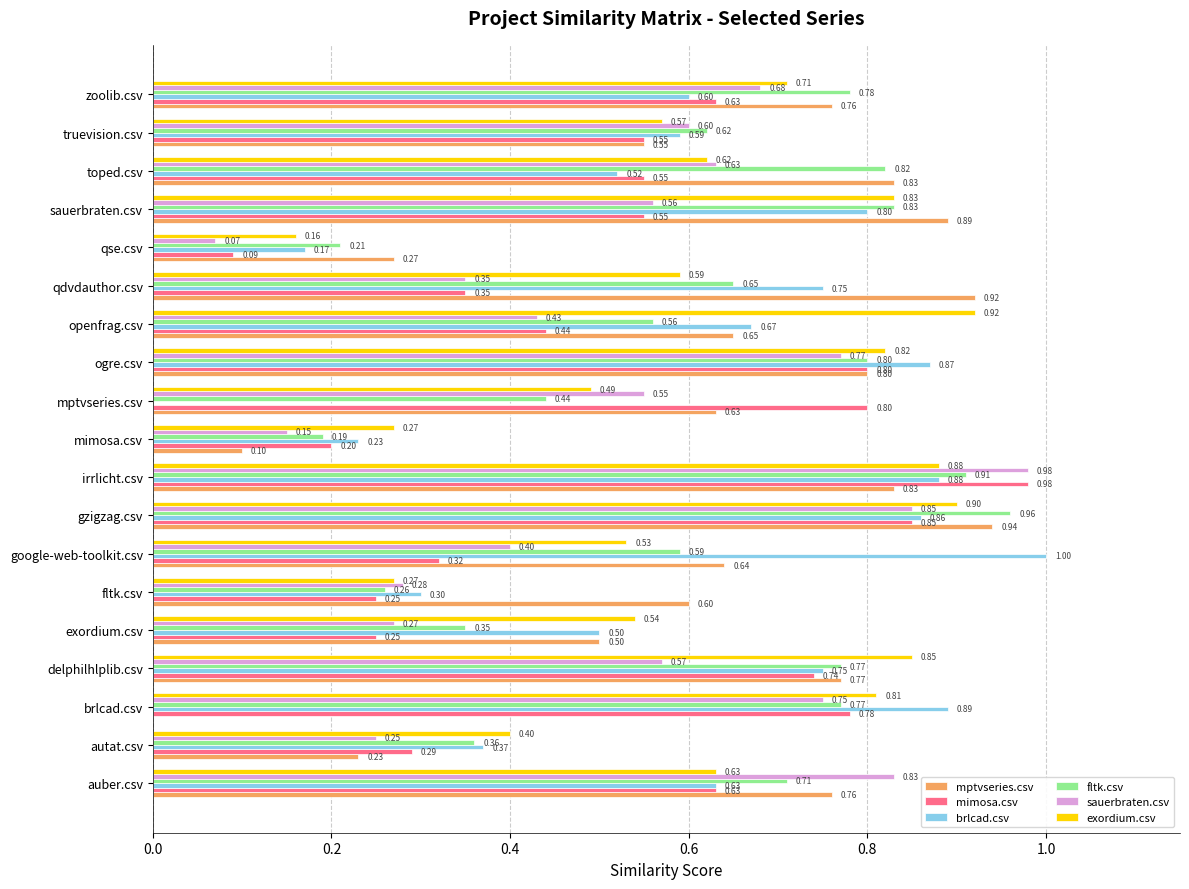

Where is sauerbraten.csv nearest to the value 0?

qse.csv